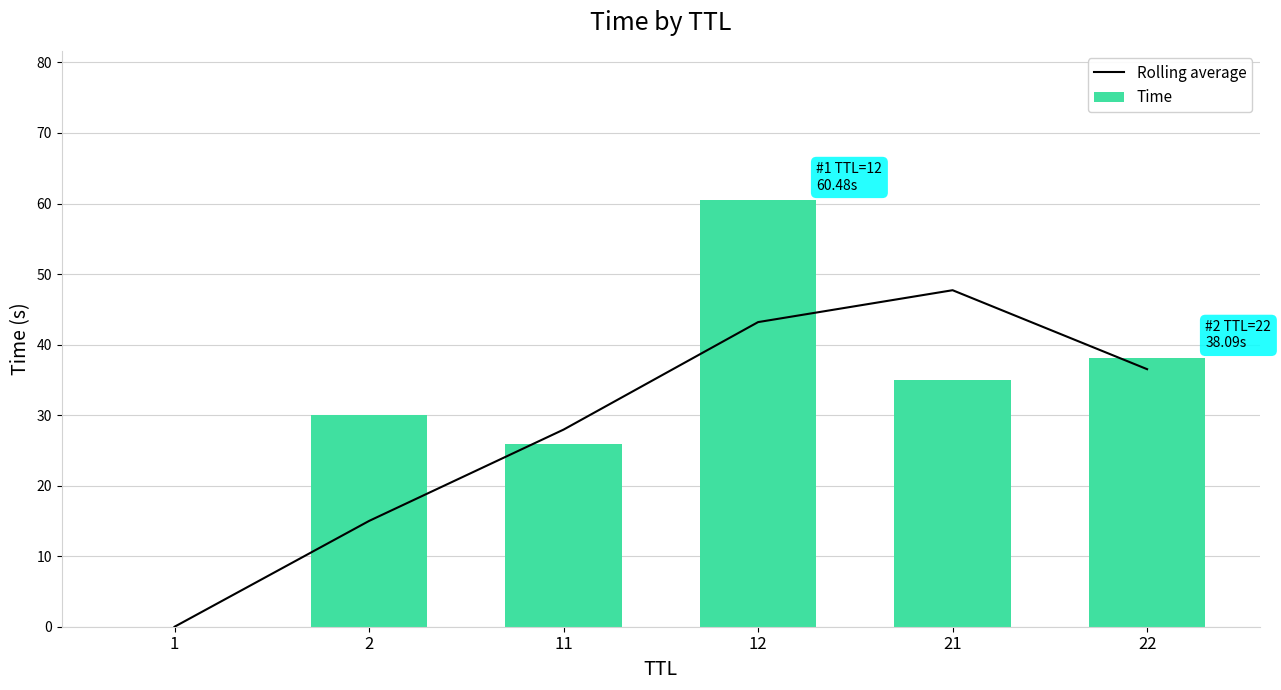

Is it true that Rolling average equals 68.3 at 12?

False